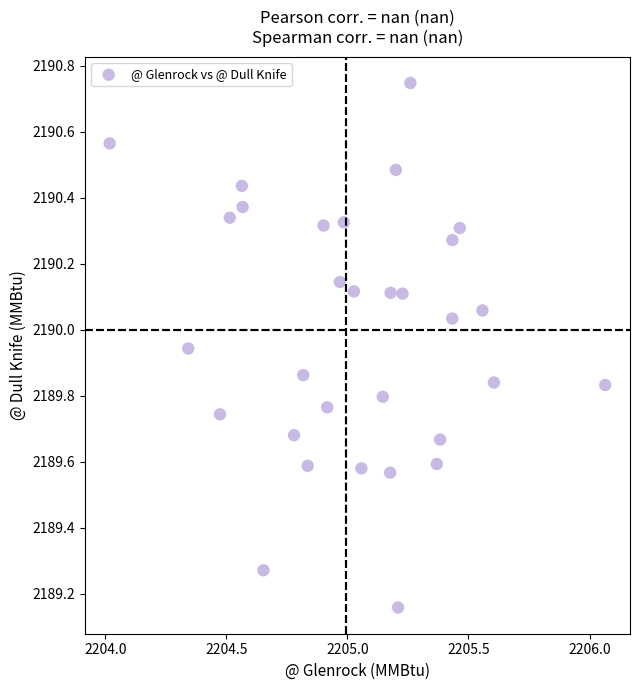

What is the range of Y values (max minus min)?

1.6